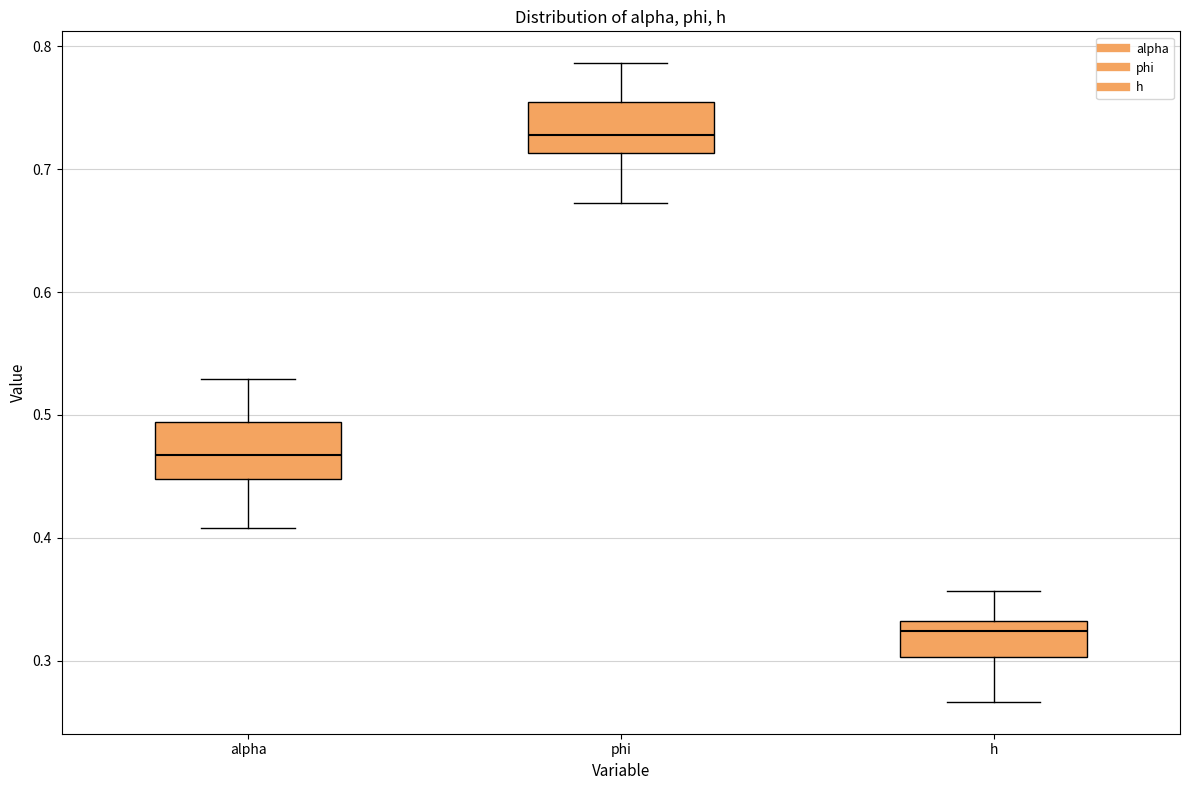

Reading left to right, transcribe this box plot: for each box, give where its median line is, the range the box spans, and where its two whiskers end, as read against the y-axis. The values are not printed on the chart, so give them approximately, as read against the axis.

alpha: median 0.47, box 0.45 to 0.49, whiskers 0.41 to 0.53
phi: median 0.73, box 0.71 to 0.75, whiskers 0.67 to 0.79
h: median 0.32, box 0.30 to 0.33, whiskers 0.27 to 0.36